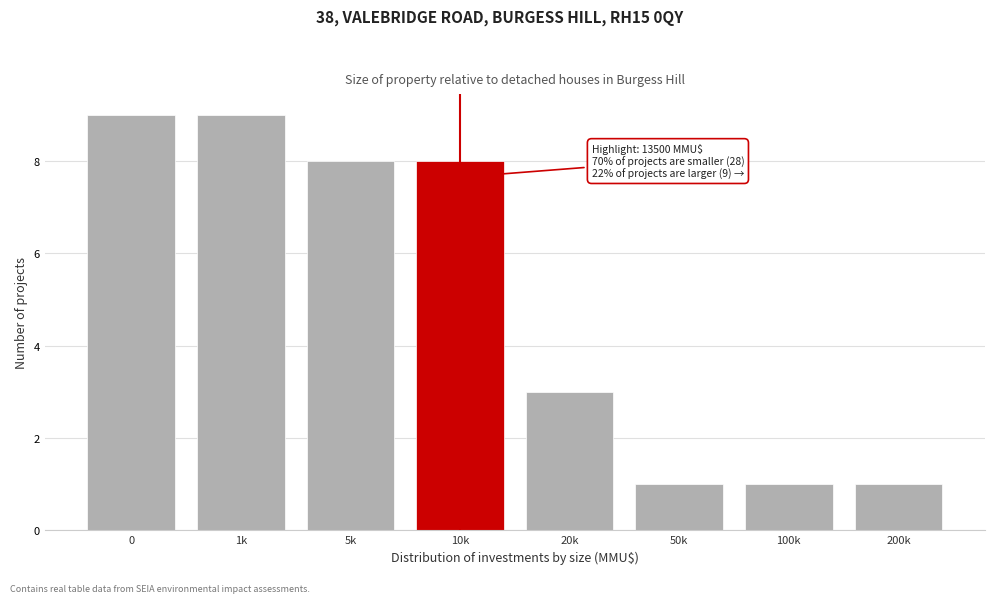

Reading left to right, transcribe all the data shown in this chart.

0=9	1k=9	5k=8	10k=8	20k=3	50k=1	100k=1	200k=1